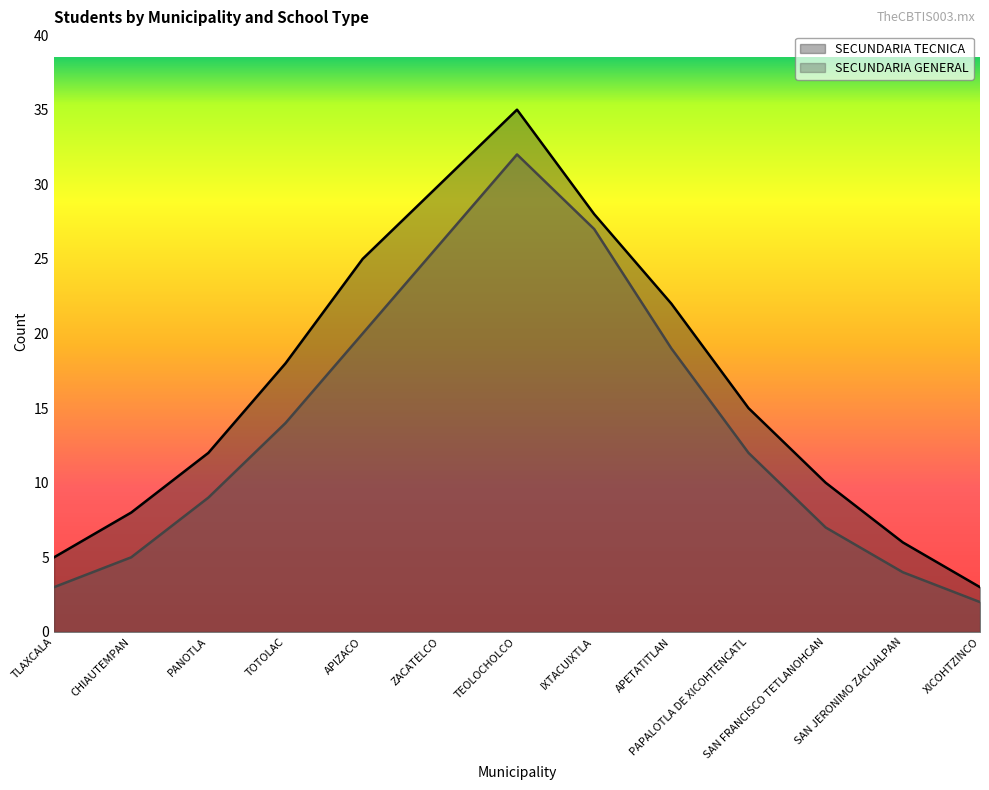

True or false: SECUNDARIA GENERAL has more than 1 points higher than both neighbors.

False